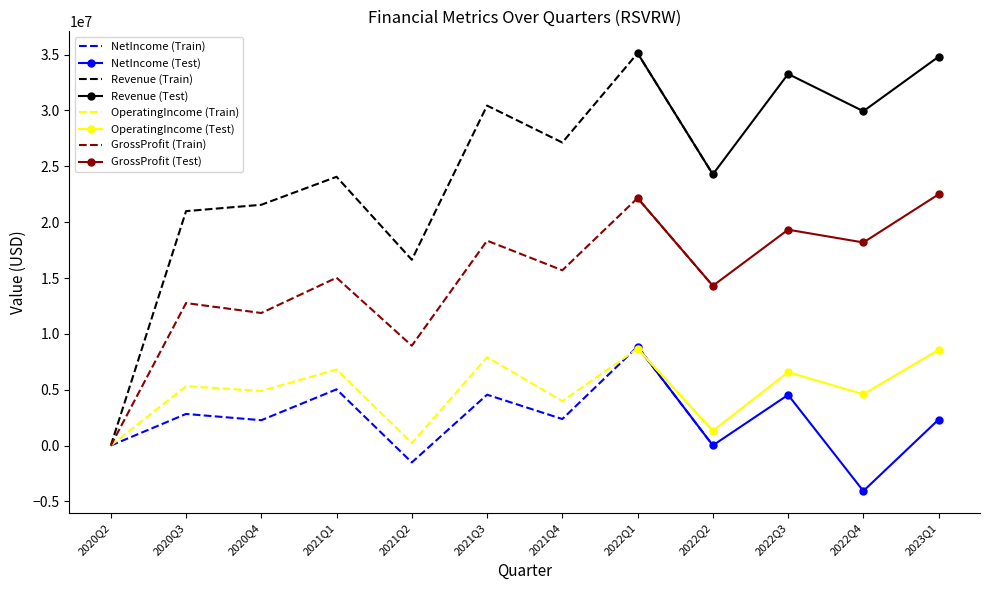

Where does the GrossProfit series first go above 15691599?

2021Q3